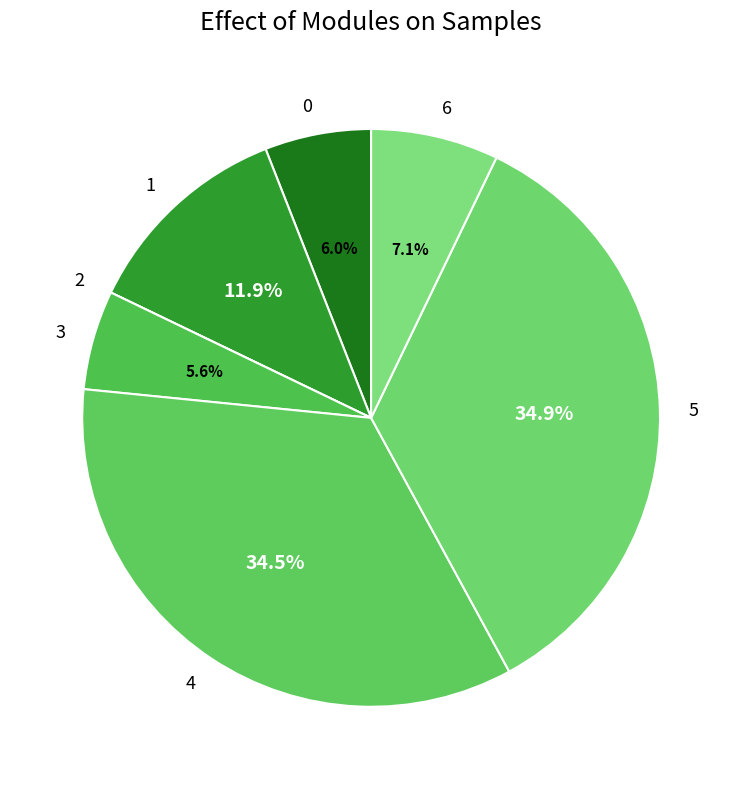

To the nearest percent, what portion does 3 represent?

6%